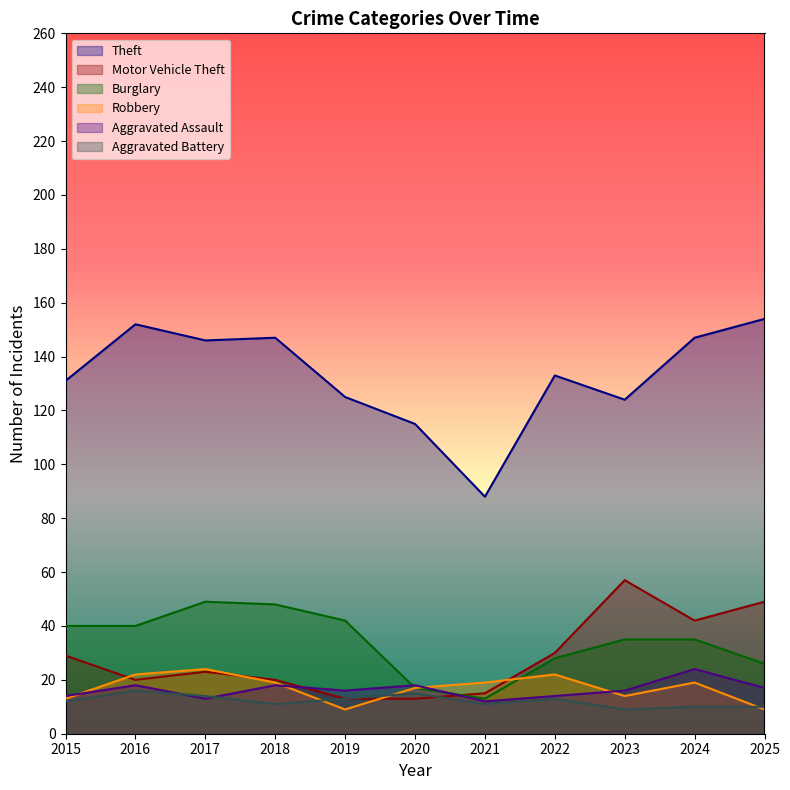

List the labels in order of Motor Vehicle Theft value, smallest first.

2019, 2020, 2021, 2016, 2018, 2017, 2015, 2022, 2024, 2025, 2023